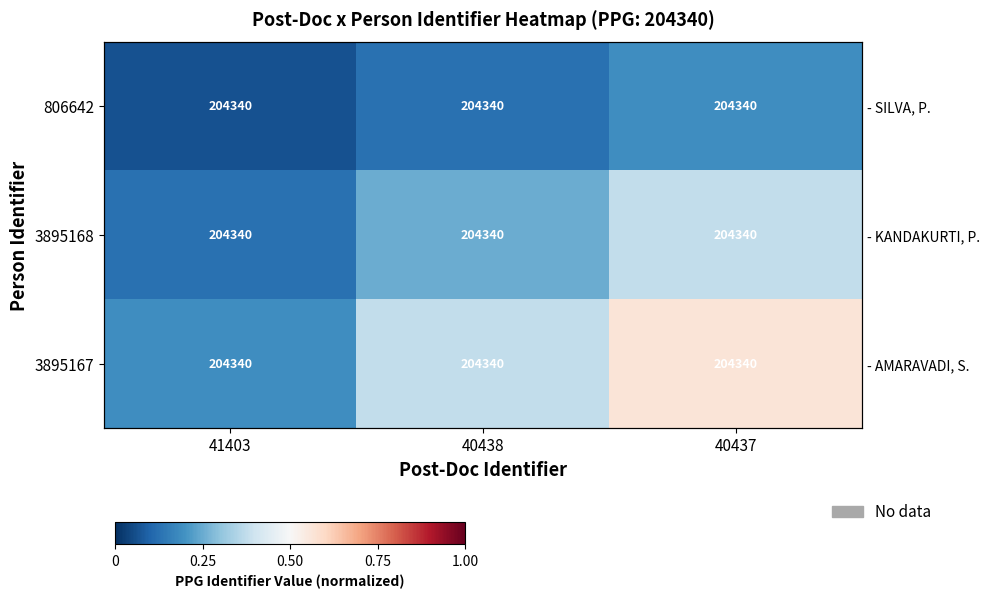

Count the 806642 values in the range 0 to 1.

3